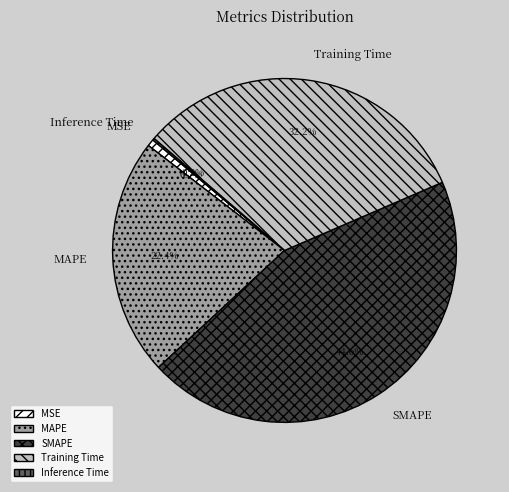

Does MSE account for over 50% of the chart?

No